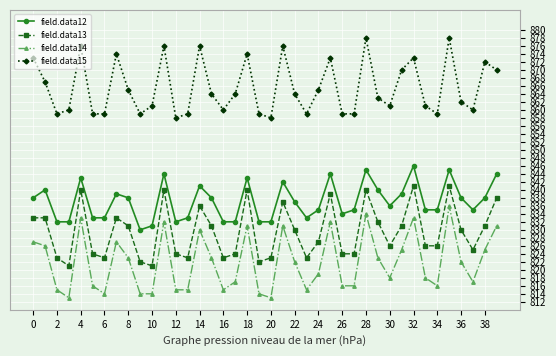

Reading left to right, what are all the values shown in this chart?

field.data12: 838	840	832	832	843	833	833	839	838	830	831	844	832	833	841	838	832	832	843	832	832	842	837	833	835	844	834	835	845	840	836	839	846	835	835	845	838	835	838	844
field.data13: 833	833	823	821	840	824	823	833	831	822	821	840	824	823	836	831	823	824	840	822	823	837	830	823	827	839	824	824	840	832	826	831	841	826	826	841	830	825	831	838
field.data14: 827	826	815	813	833	816	814	827	823	814	814	832	815	815	830	823	815	817	831	814	813	831	822	815	819	832	816	816	834	823	818	825	833	818	816	836	822	817	825	831
field.data15: 873	867	859	860	876	859	859	874	865	859	861	876	858	859	876	864	860	864	874	859	858	876	864	859	865	873	859	859	878	863	861	870	873	861	859	878	862	860	872	870